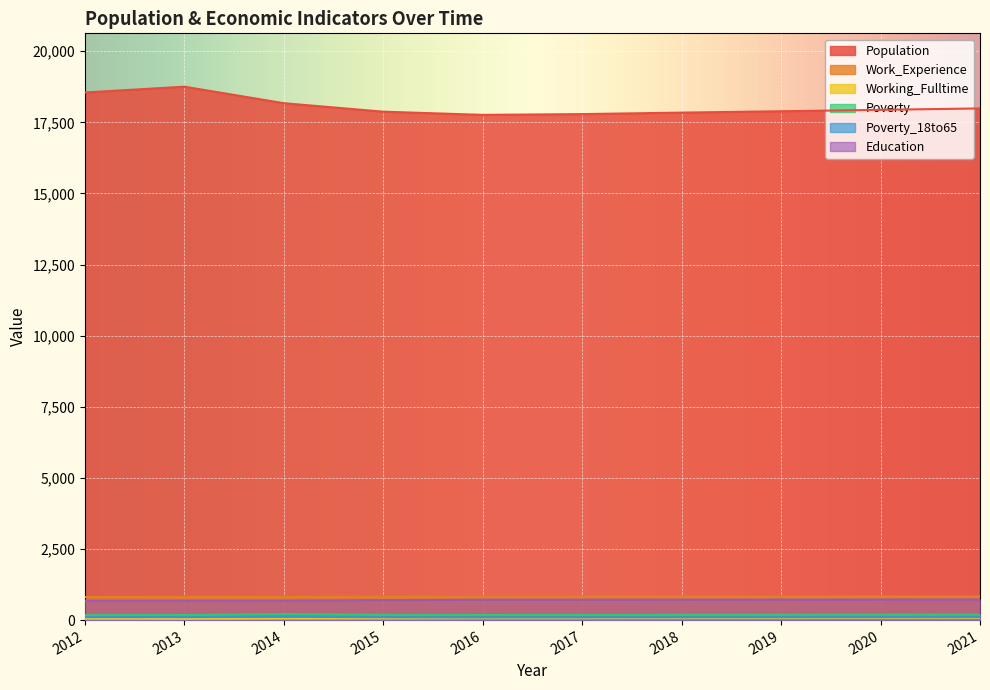

True or false: Working_Fulltime has more than 1 points higher than both neighbors.

False